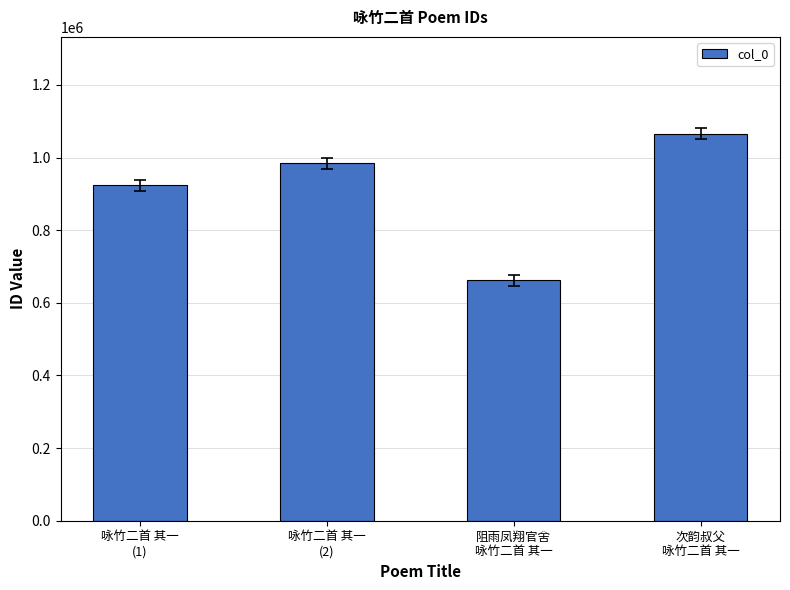

What position from the right is 咏竹二首 其一
(2)?

3